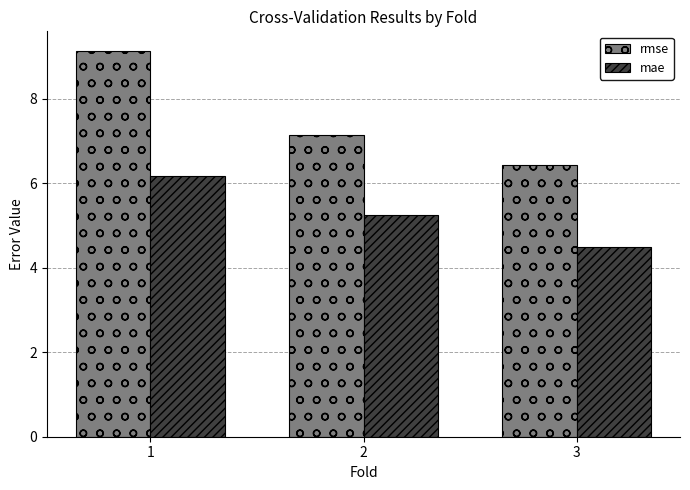

What is the value of the rmse bar at the 3rd from the left?

6.4